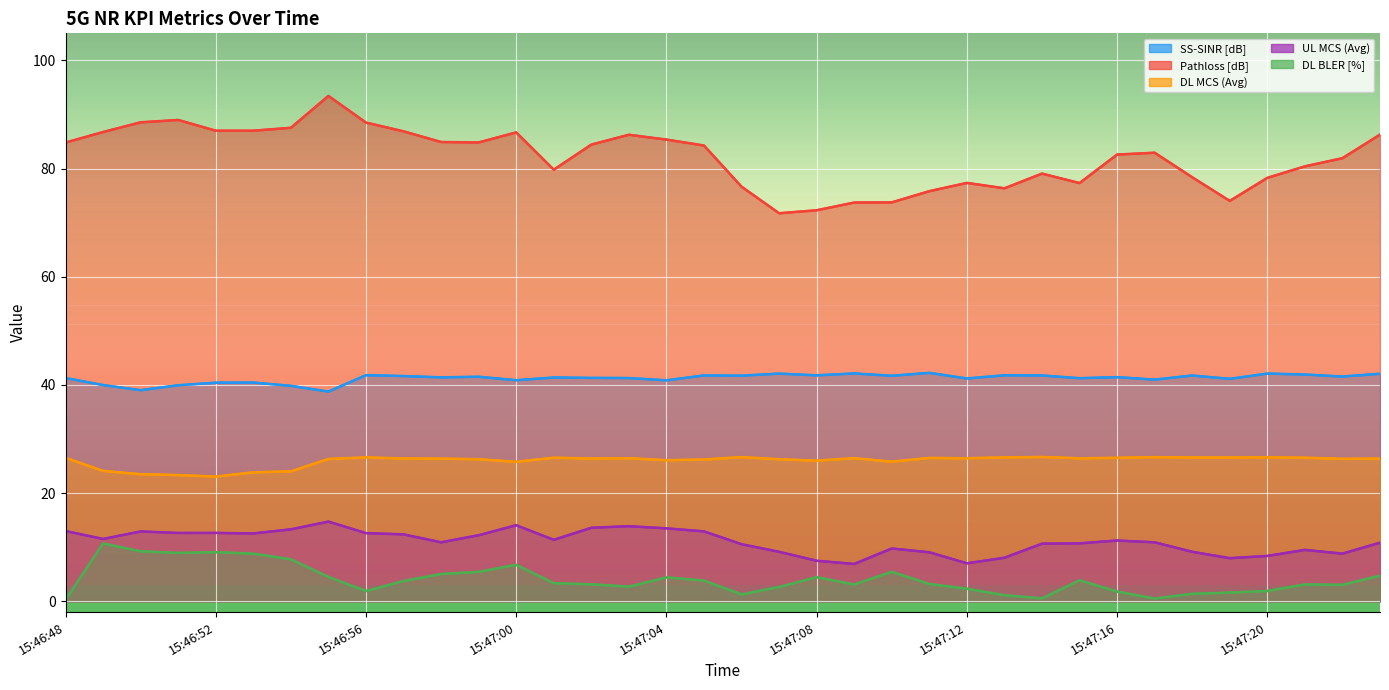

What is the maximum value shown in the chart?

93.4